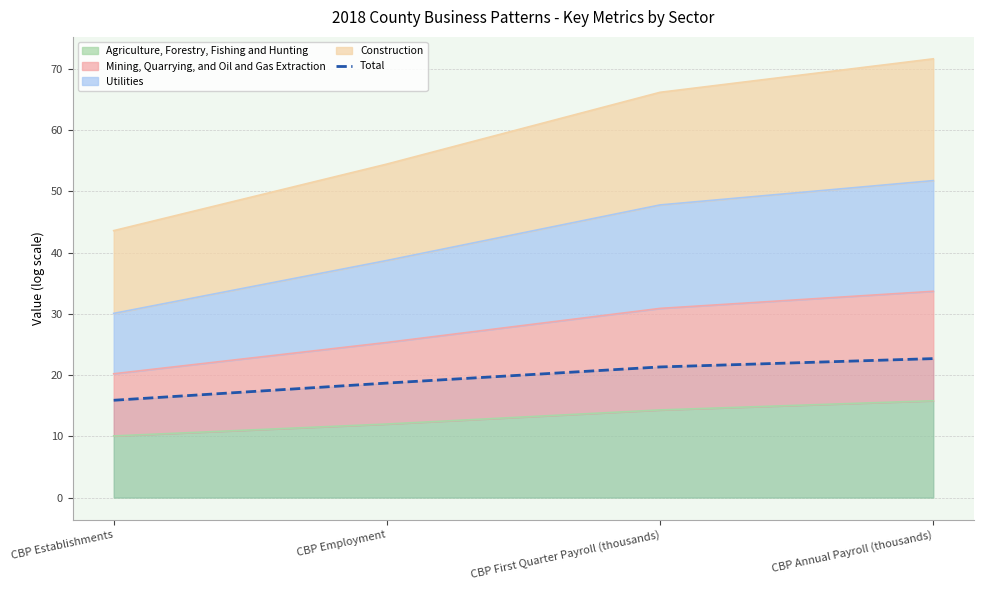

Rank the categories by value from lowest to highest.

CBP Establishments, CBP Employment, CBP First Quarter Payroll (thousands), CBP Annual Payroll (thousands)